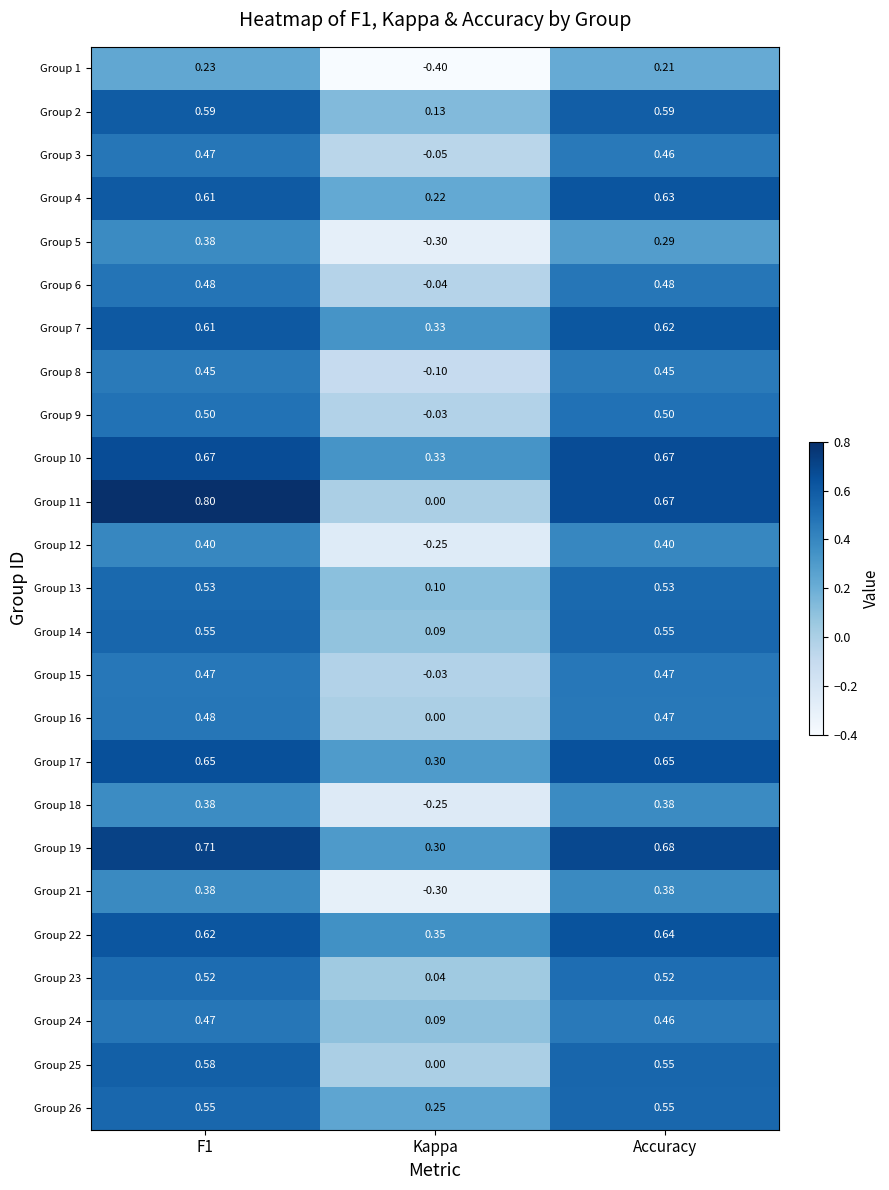

At which category does the chart reach its minimum across all series?

Kappa